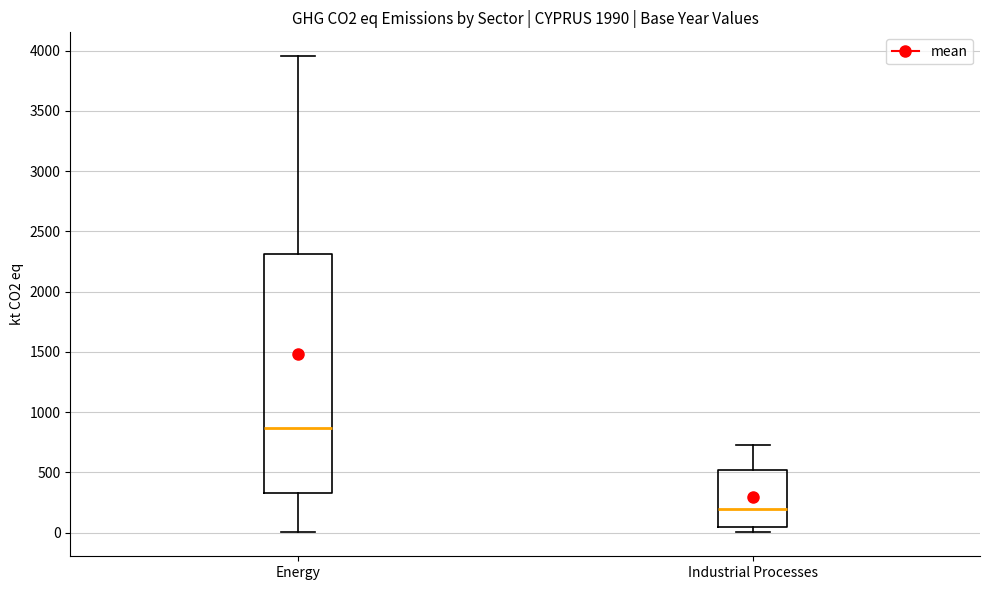

Reading left to right, transcribe this box plot: for each box, give where its median line is, the range the box spans, and where its two whiskers end, as read against the y-axis. The values are not printed on the chart, so give them approximately, as read against the axis.

Energy: median 850, box 350 to 2300, whiskers 0 to 3950
Industrial Processes: median 200, box 50 to 500, whiskers 0 to 750